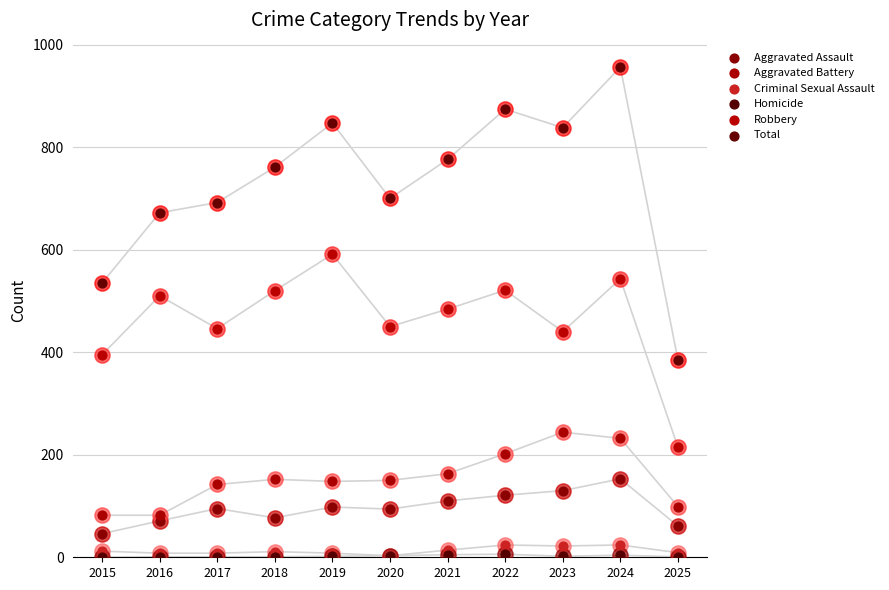

At how many categories does at least one series exceed 813?

4